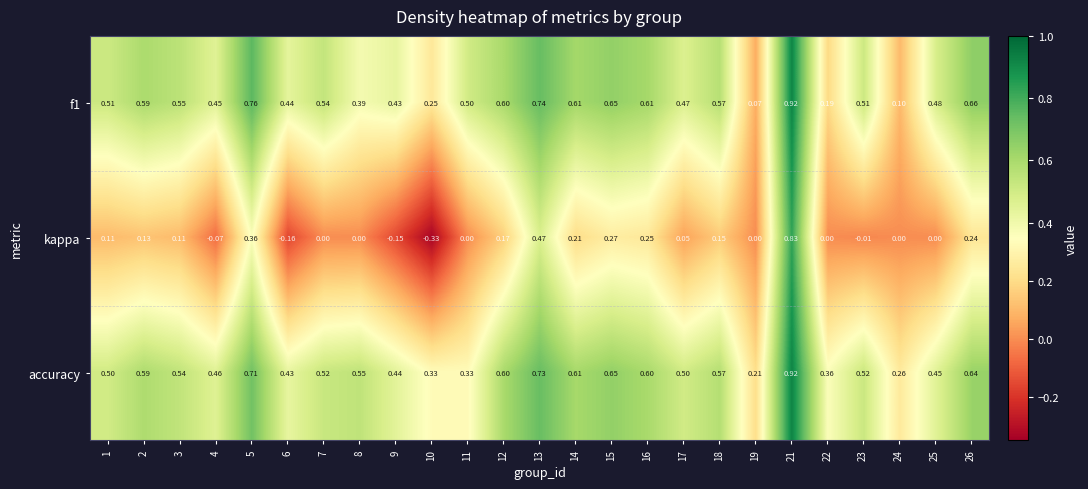

Which series has the largest total across all categories?

accuracy